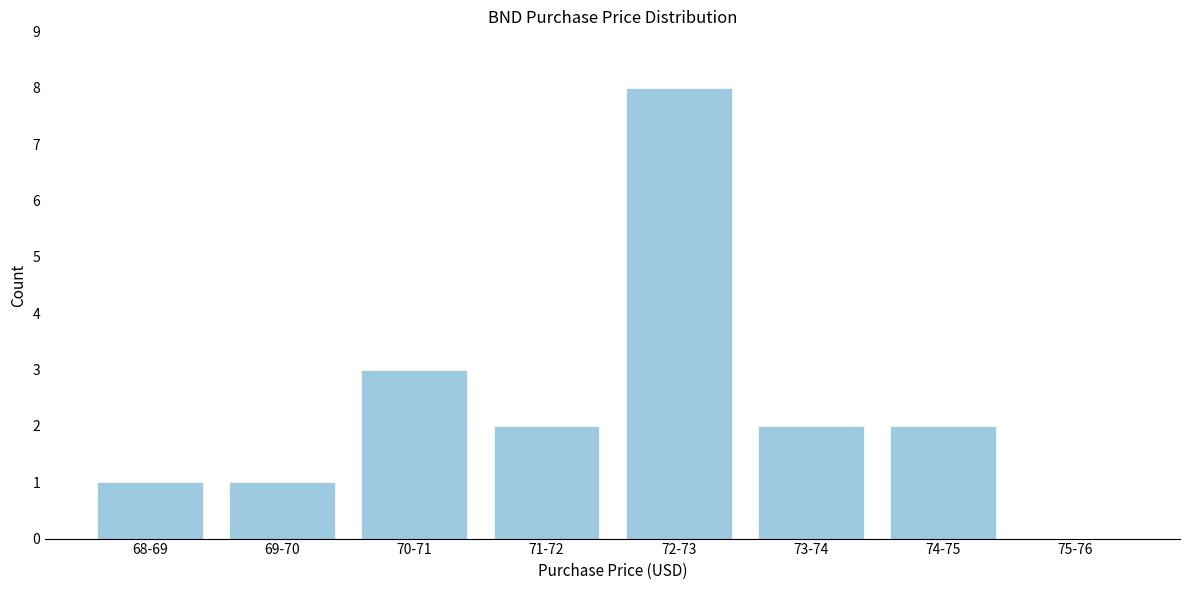

Reading left to right, what are all the values shown in this chart?

68-69=1	69-70=1	70-71=3	71-72=2	72-73=8	73-74=2	74-75=2	75-76=0